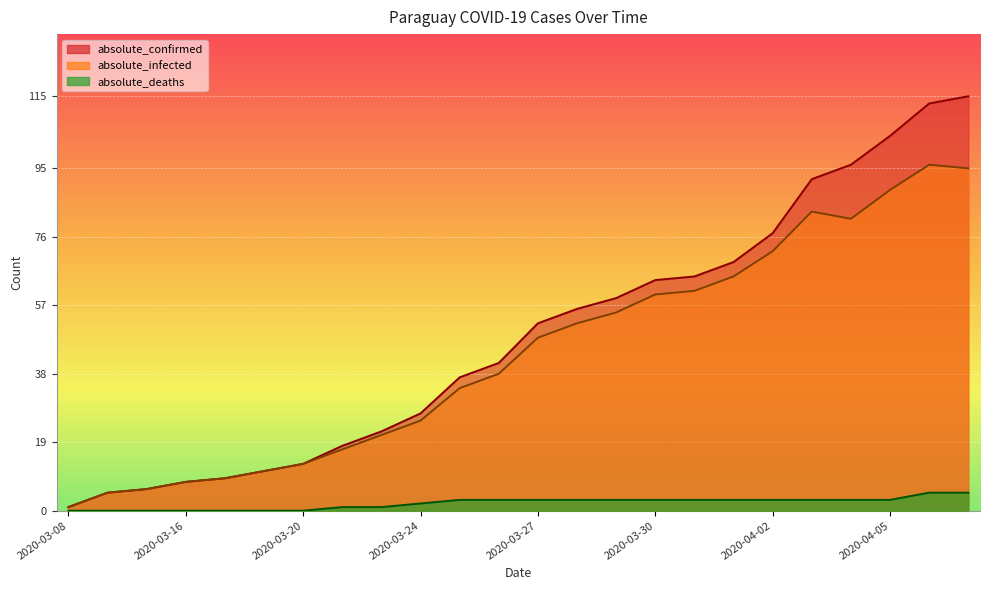

What is the total value across all series at 2020-03-17?

18